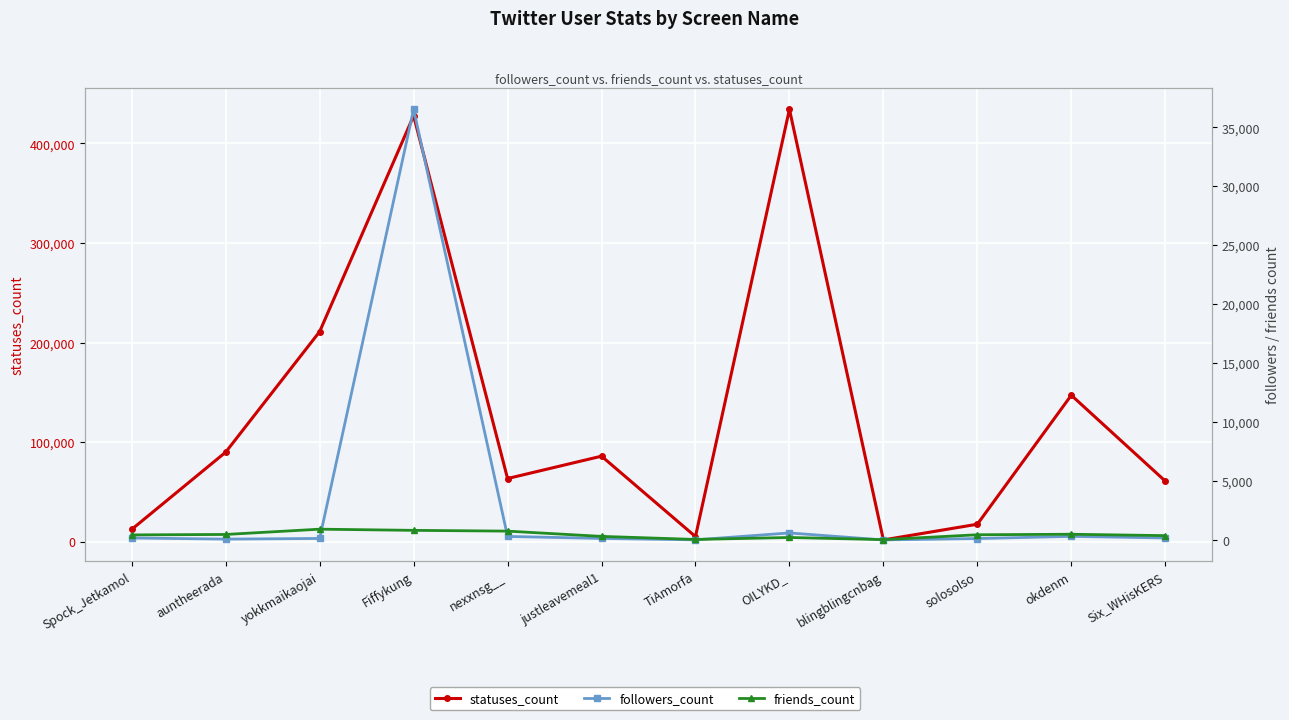

How many data points in followers_count are above 165?

5